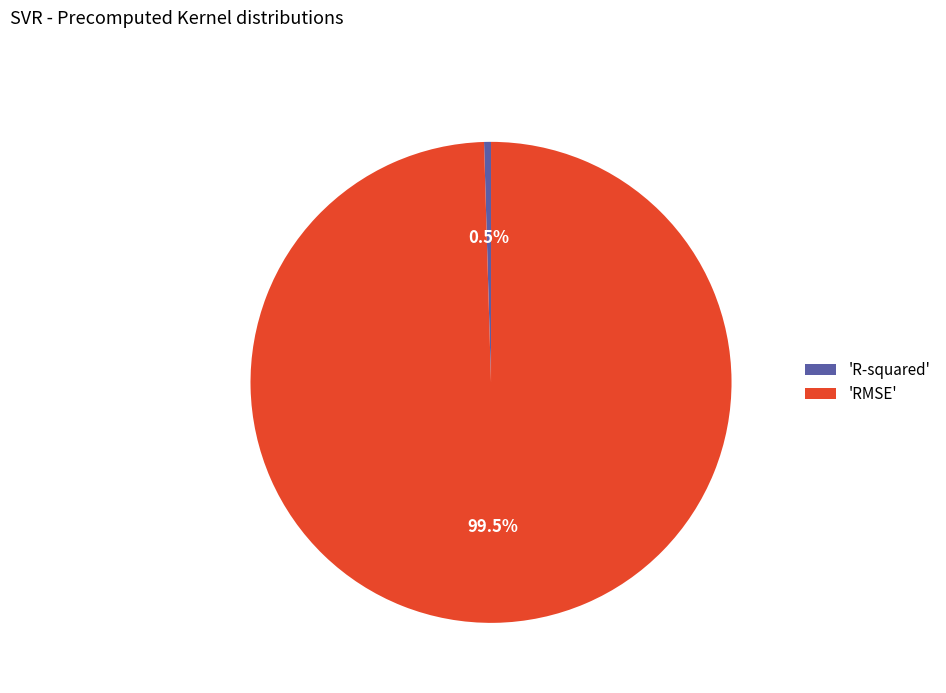

Which category has the biggest portion of the pie?

'RMSE'